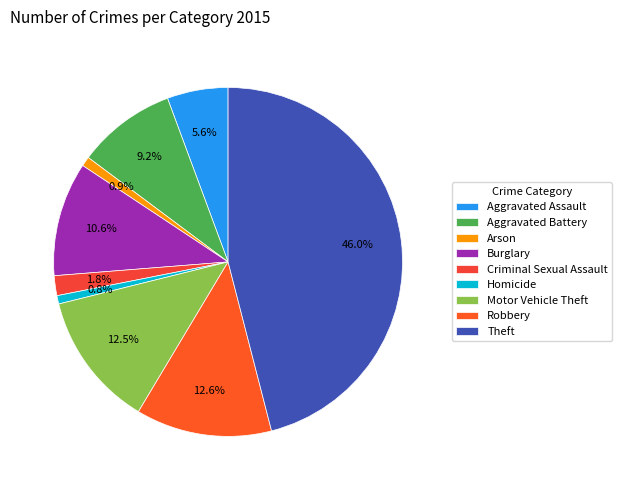

Which slice is the largest?

Theft